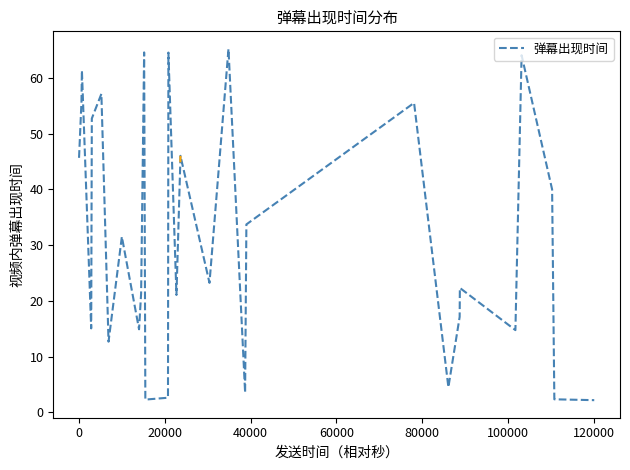

What is the difference between the maximum and second lowest values?

62.9